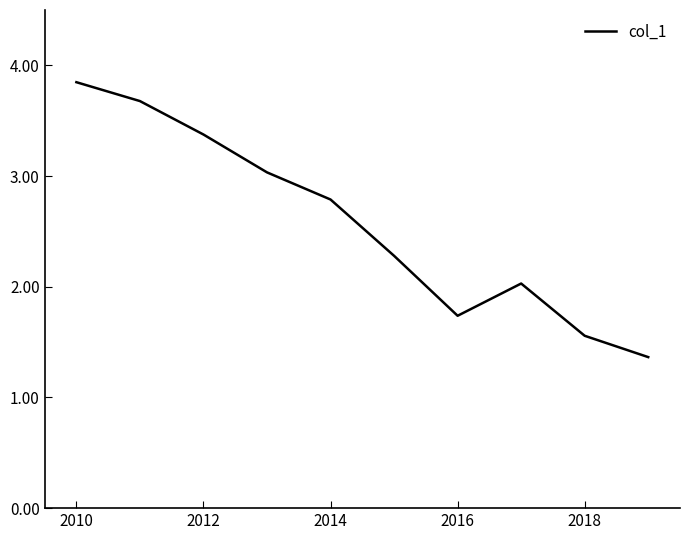

What is the minimum value shown in the chart?

1.4